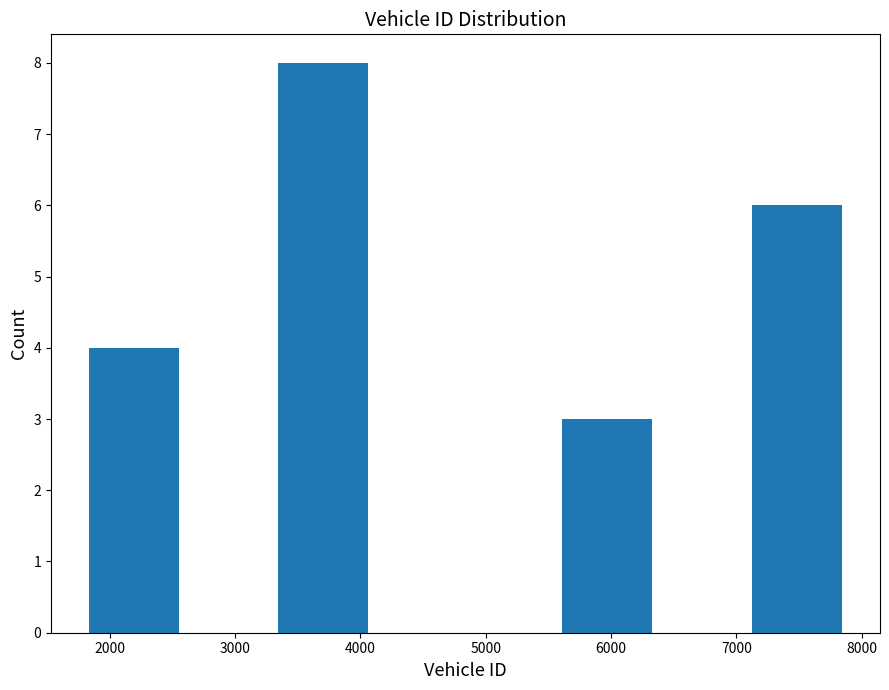

Which range on the x-axis has the tallest bar?

3300 to 4100